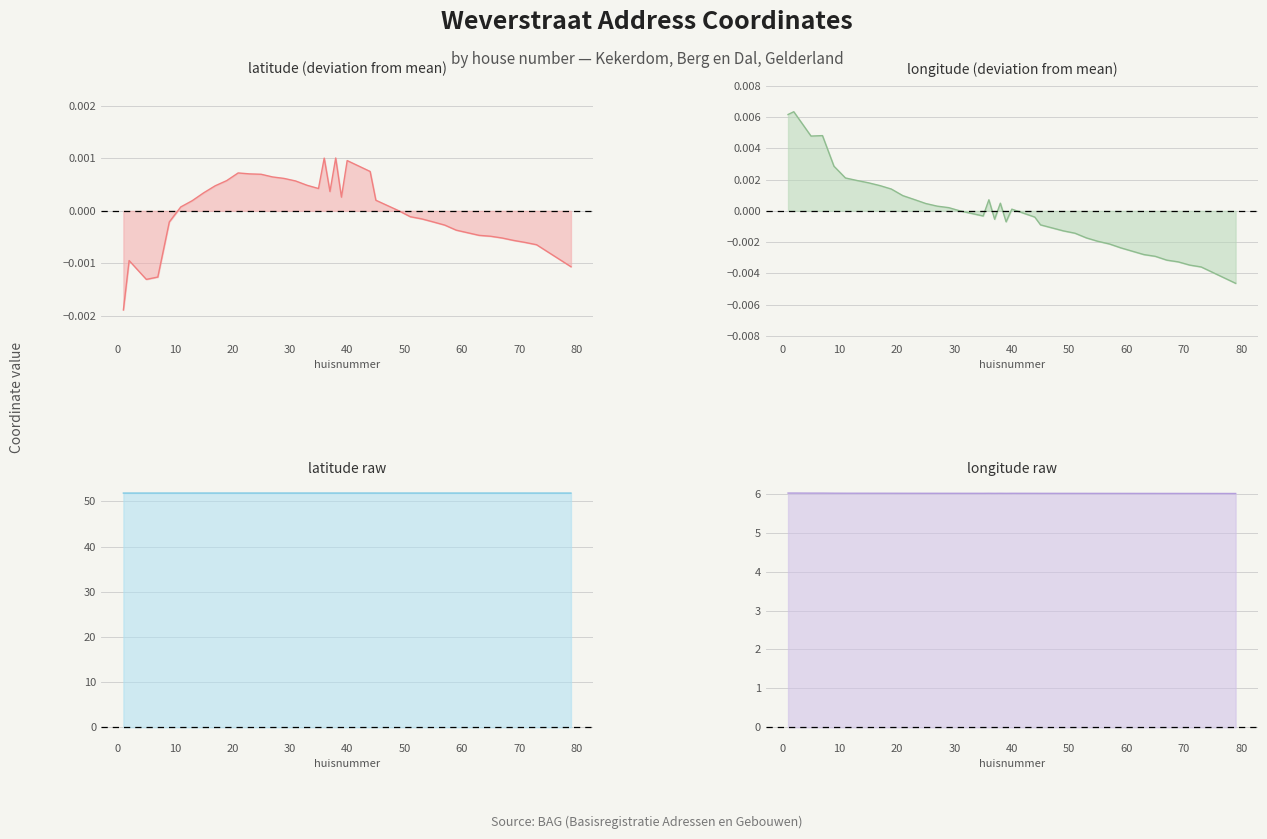

Which series has the largest range (max minus min)?

longitude (deviation from mean)